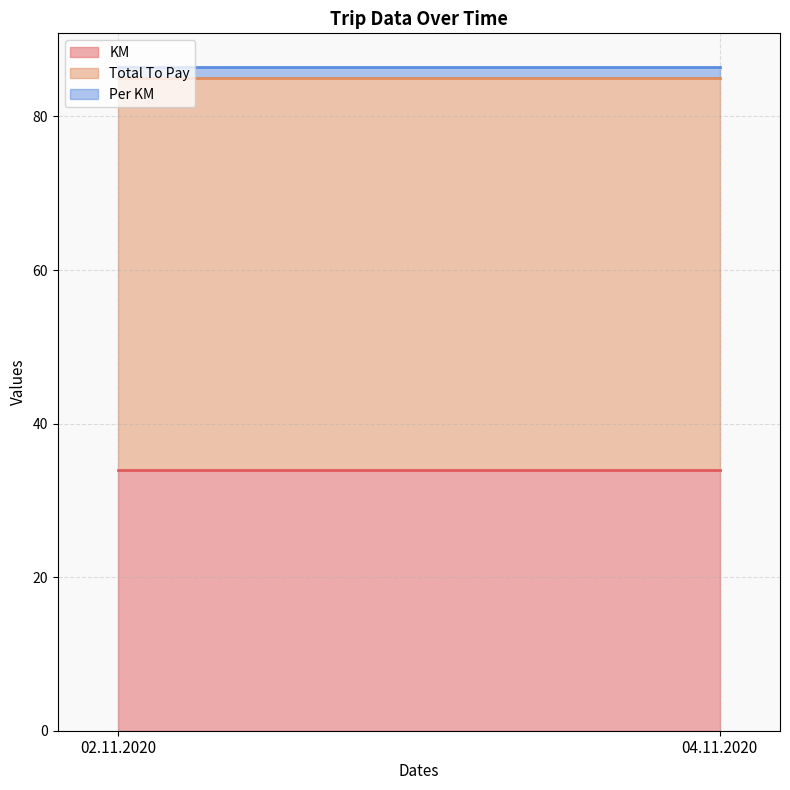

Does the chart have visible grid lines?

Yes